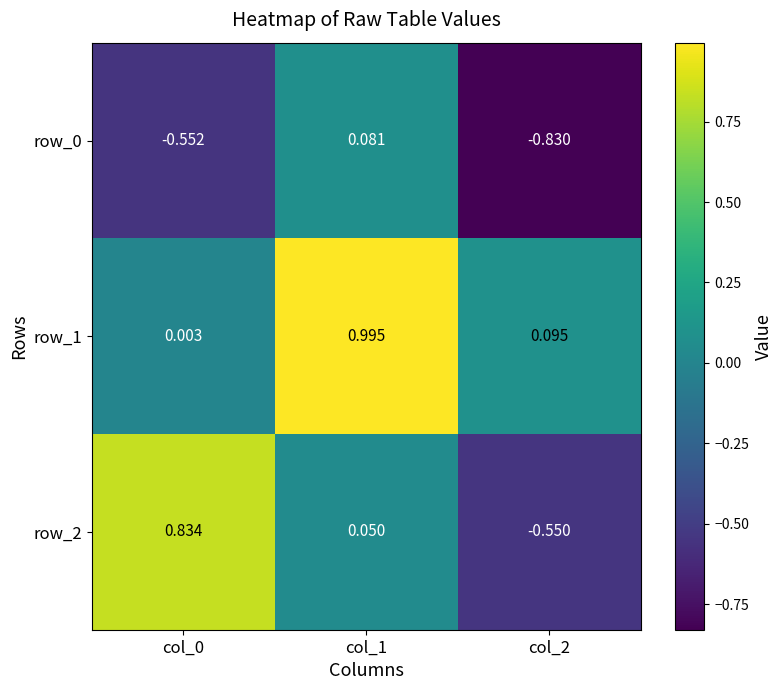

At which label is row_1 closest to 0?

col_0